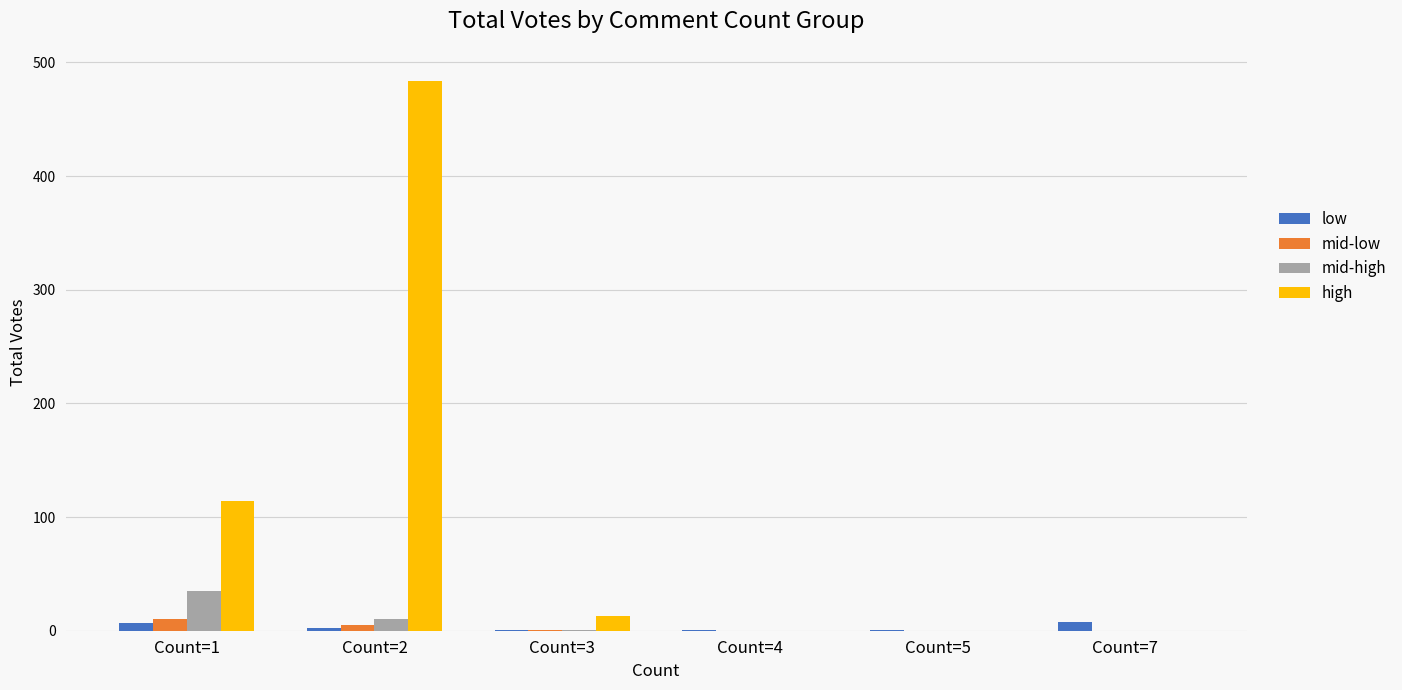

Is the value of high at Count=3 greater than the value of low at Count=3?

Yes